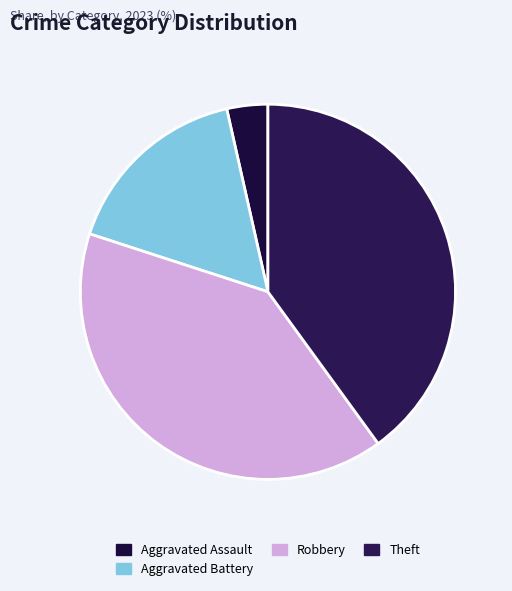

How many segments does this pie chart have?

4